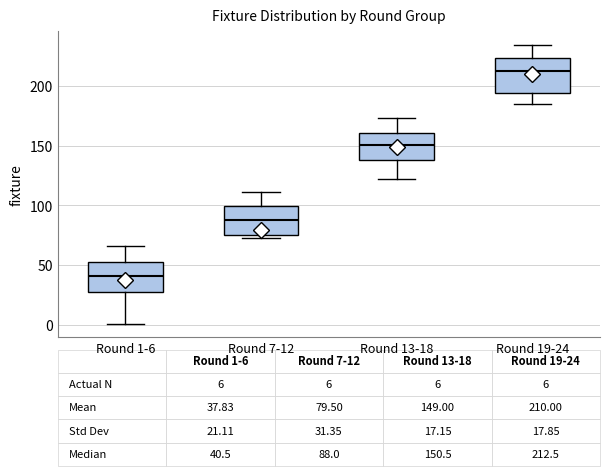

Which box's median line is the lowest?

Round 1-6